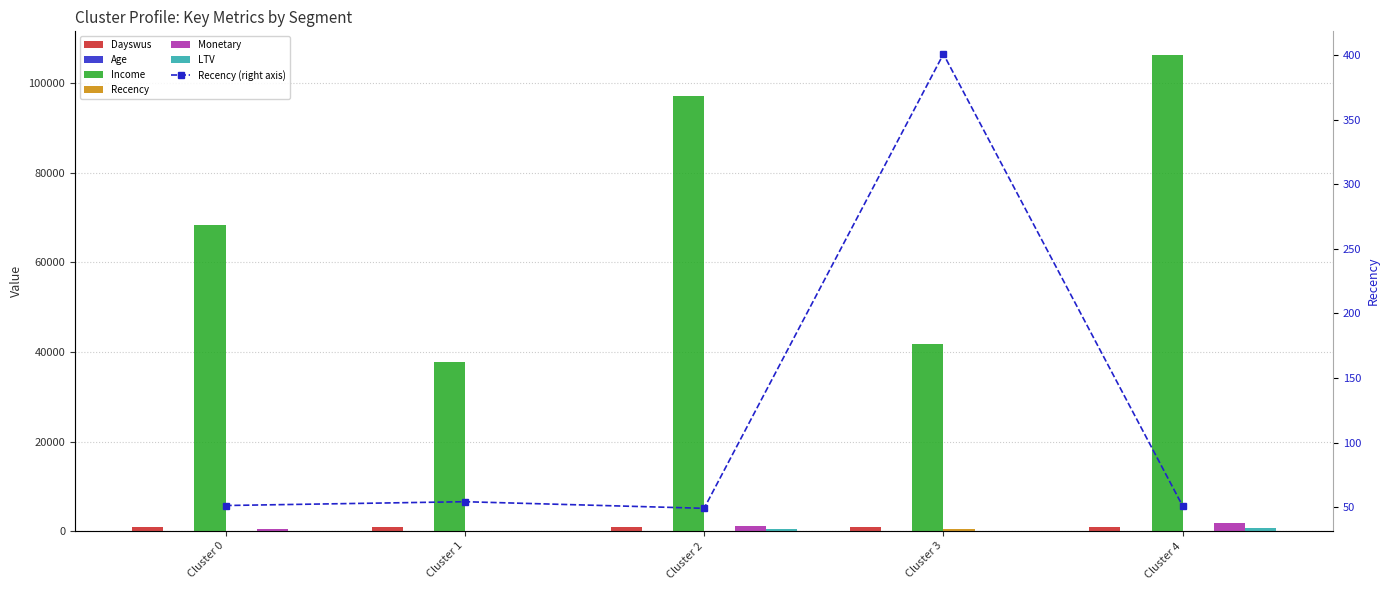

What is the spread (max minus min) of values at Cluster 1?

37783.8